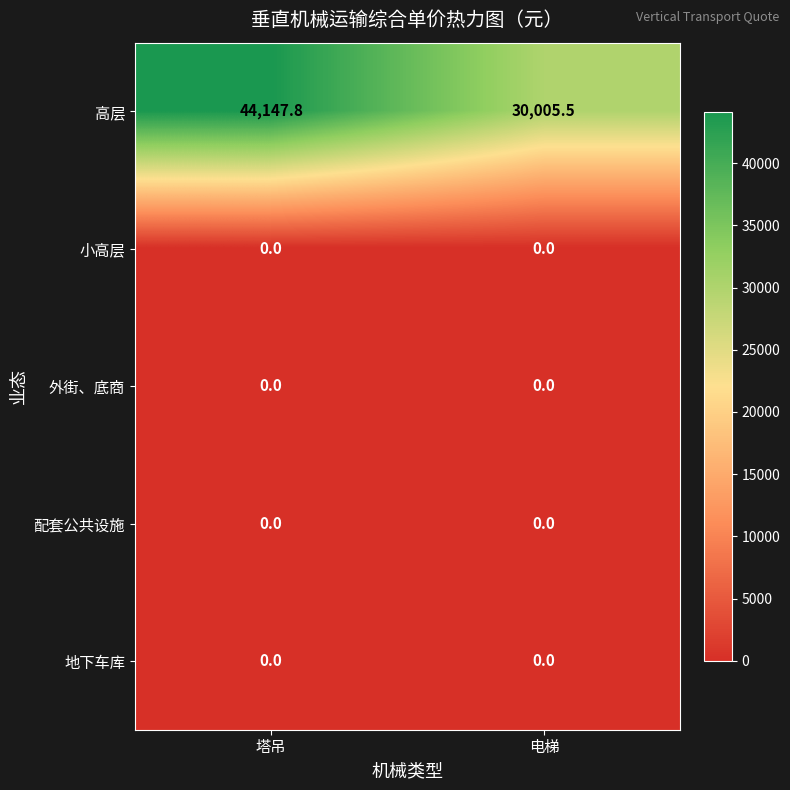

What is the maximum value shown in the chart?

44147.8